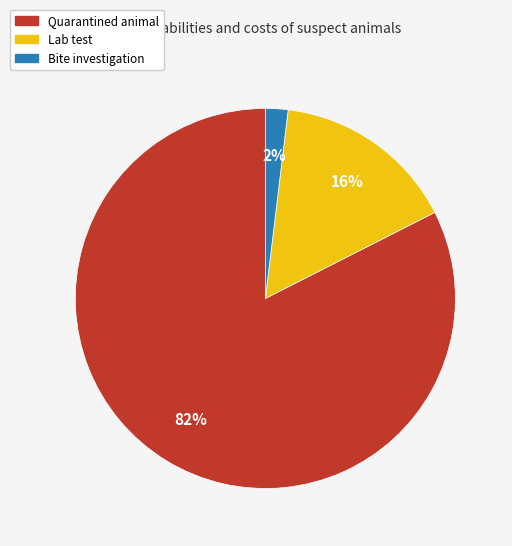

Combined, do Lab test and Bite investigation account for over 50%?

No